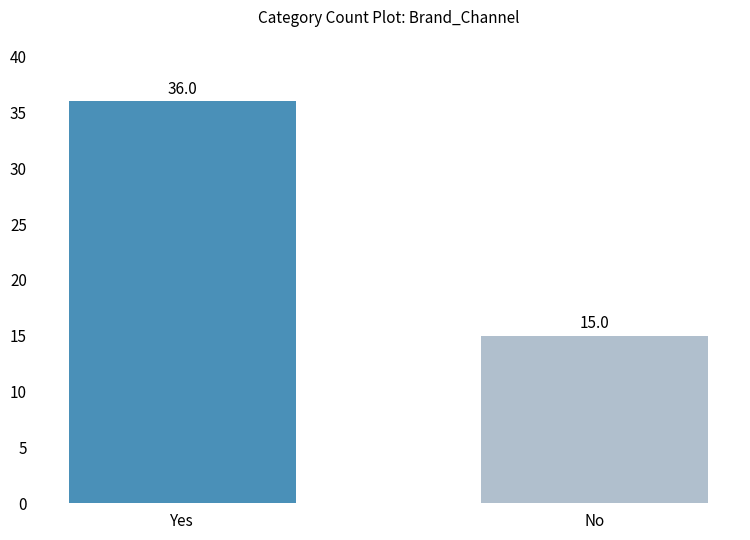

How many bars are there in total?

2